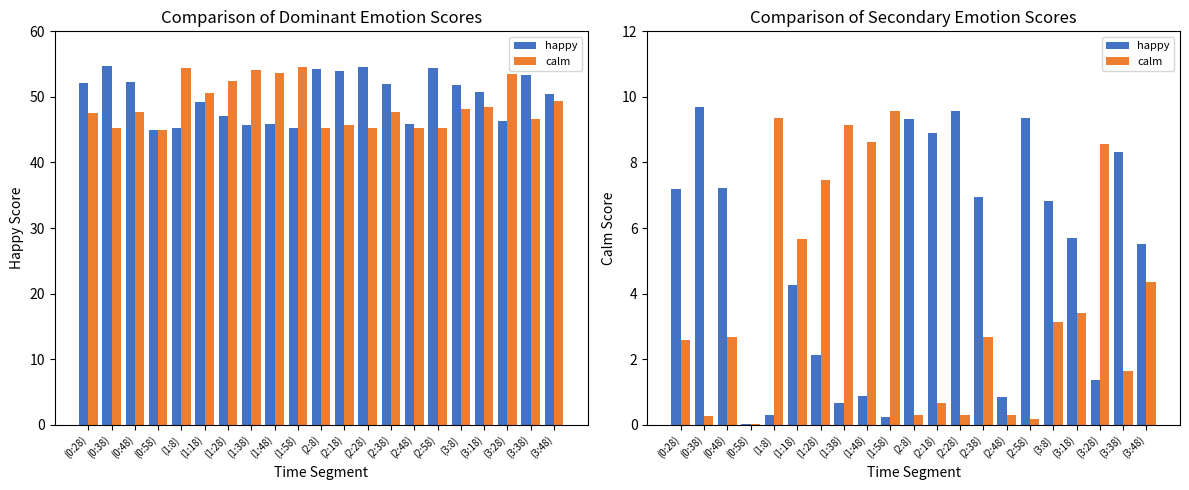

What is the sum of all calm values?

80.9